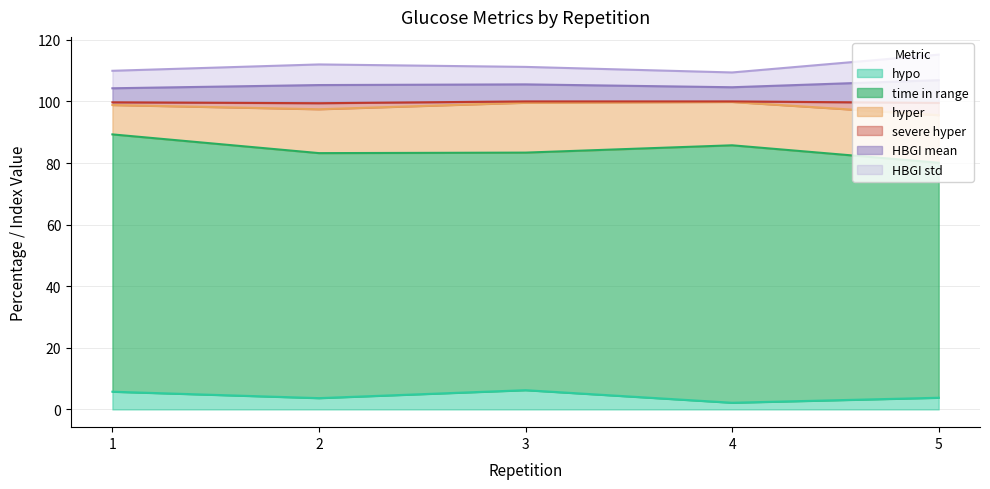

What is the highest value of the hypo series?

6.2